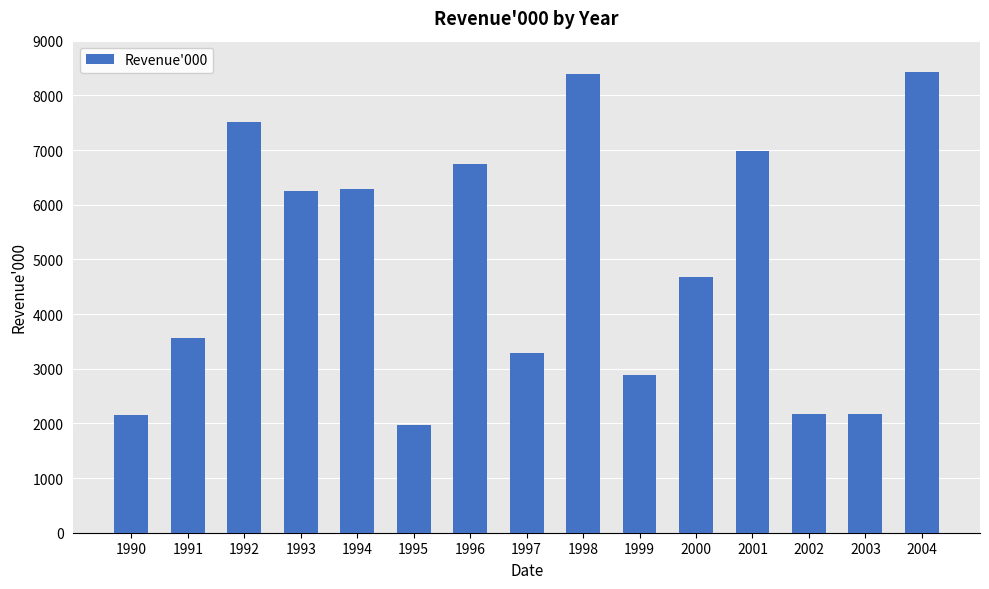

What is the ratio of the value at 2002 to the value at 2000?

0.5